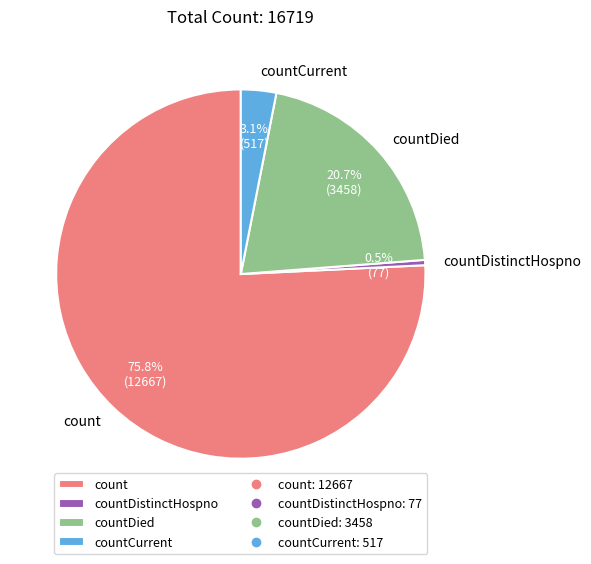

Do countCurrent and countDied together represent more than half of the pie?

No